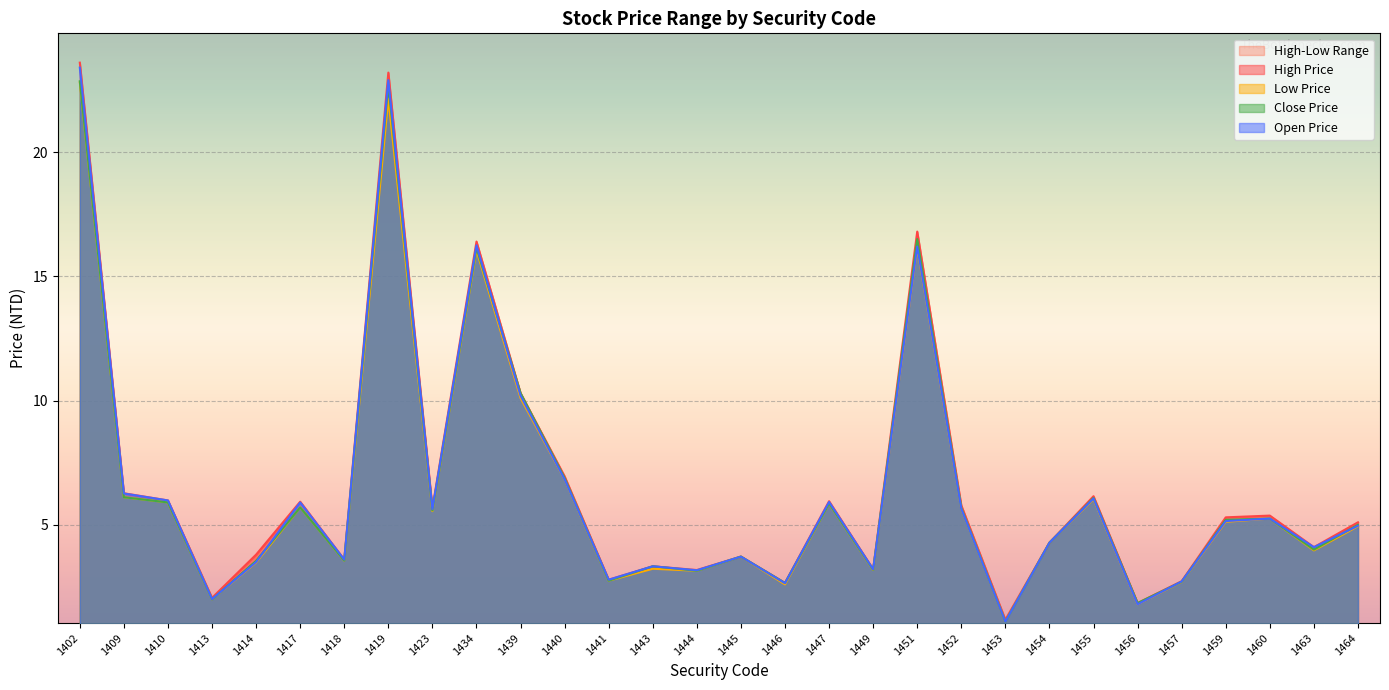

Reading left to right, transcribe all the data shown in this chart.

High Price: 1402=23.6	1409=6.3	1410=6.0	1413=2.1	1414=3.8	1417=5.9	1418=3.6	1419=23.2	1423=5.7	1434=16.4	1439=10.3	1440=7.0	1441=2.8	1443=3.3	1444=3.2	1445=3.7	1446=2.7	1447=6.0	1449=3.2	1451=16.8	1452=5.8	1453=1.2	1454=4.3	1455=6.2	1456=1.9	1457=2.7	1459=5.3	1460=5.4	1463=4.1	1464=5.1
Low Price: 1402=22.8	1409=6.1	1410=5.9	1413=2.0	1414=3.5	1417=5.7	1418=3.6	1419=22.1	1423=5.5	1434=16.1	1439=10.1	1440=6.8	1441=2.8	1443=3.2	1444=3.1	1445=3.7	1446=2.6	1447=5.9	1449=3.2	1451=16.1	1452=5.7	1453=1.1	1454=4.3	1455=6.0	1456=1.8	1457=2.7	1459=5.1	1460=5.2	1463=4.0	1464=4.9
Close Price: 1402=22.9	1409=6.1	1410=5.9	1413=2.0	1414=3.5	1417=5.7	1418=3.6	1419=22.7	1423=5.6	1434=16.1	1439=10.3	1440=6.9	1441=2.8	1443=3.3	1444=3.1	1445=3.7	1446=2.7	1447=5.9	1449=3.2	1451=16.5	1452=5.7	1453=1.1	1454=4.3	1455=6.1	1456=1.9	1457=2.7	1459=5.2	1460=5.2	1463=4.0	1464=5.0
Open Price: 1402=23.4	1409=6.3	1410=6.0	1413=2.0	1414=3.5	1417=5.9	1418=3.6	1419=22.9	1423=5.6	1434=16.2	1439=10.2	1440=6.8	1441=2.8	1443=3.3	1444=3.2	1445=3.7	1446=2.6	1447=5.9	1449=3.2	1451=16.2	1452=5.7	1453=1.1	1454=4.3	1455=6.1	1456=1.8	1457=2.7	1459=5.2	1460=5.2	1463=4.1	1464=5.0